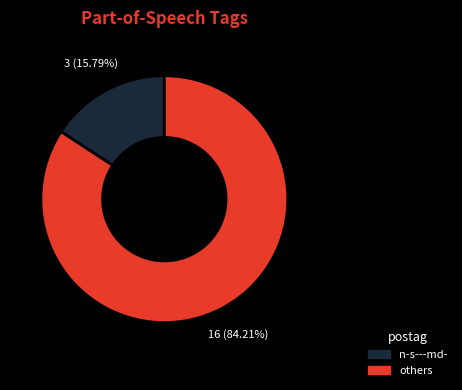

Is there any slice that represents more than half of the pie?

Yes